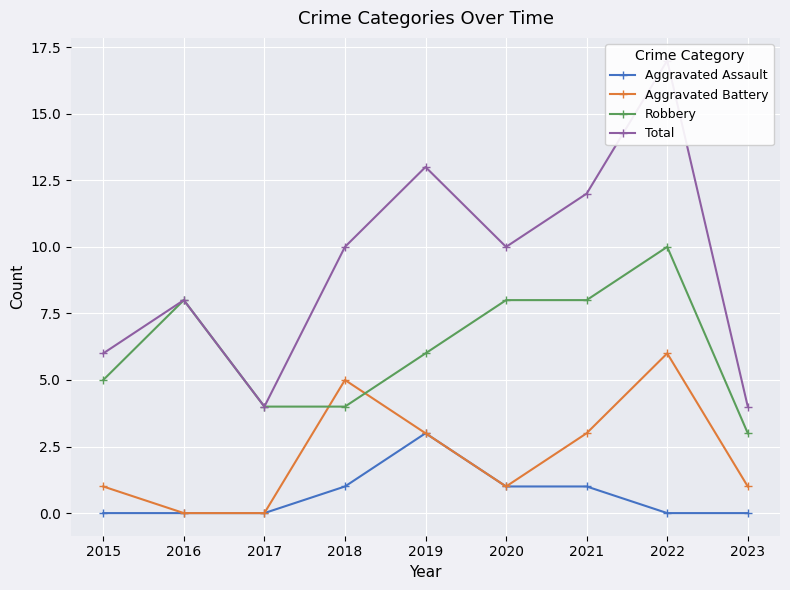

Is this an area chart (filled region under the line)?

No